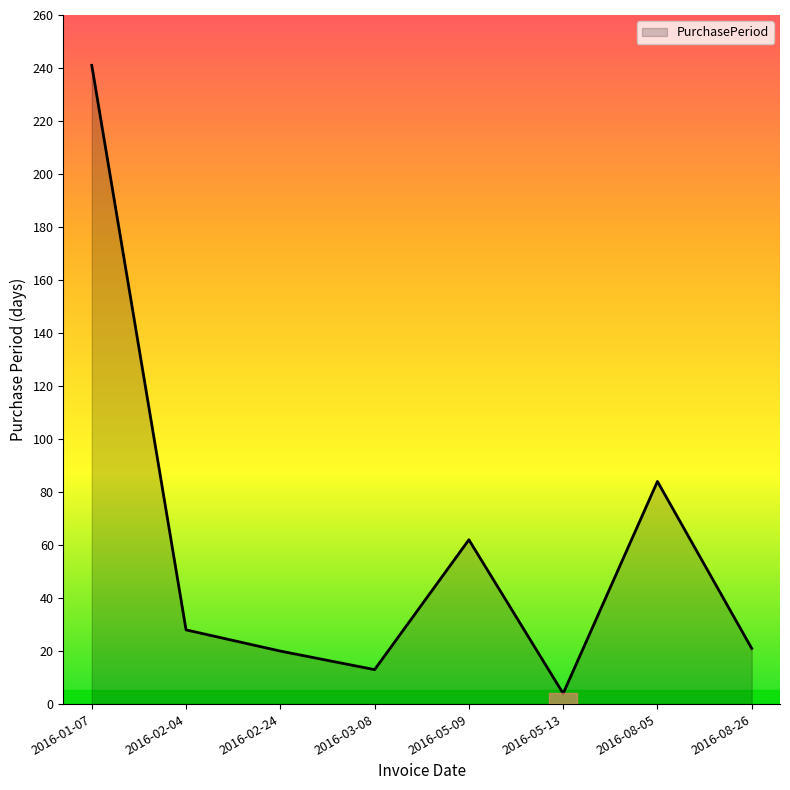

How many lines are shown in the chart?

1